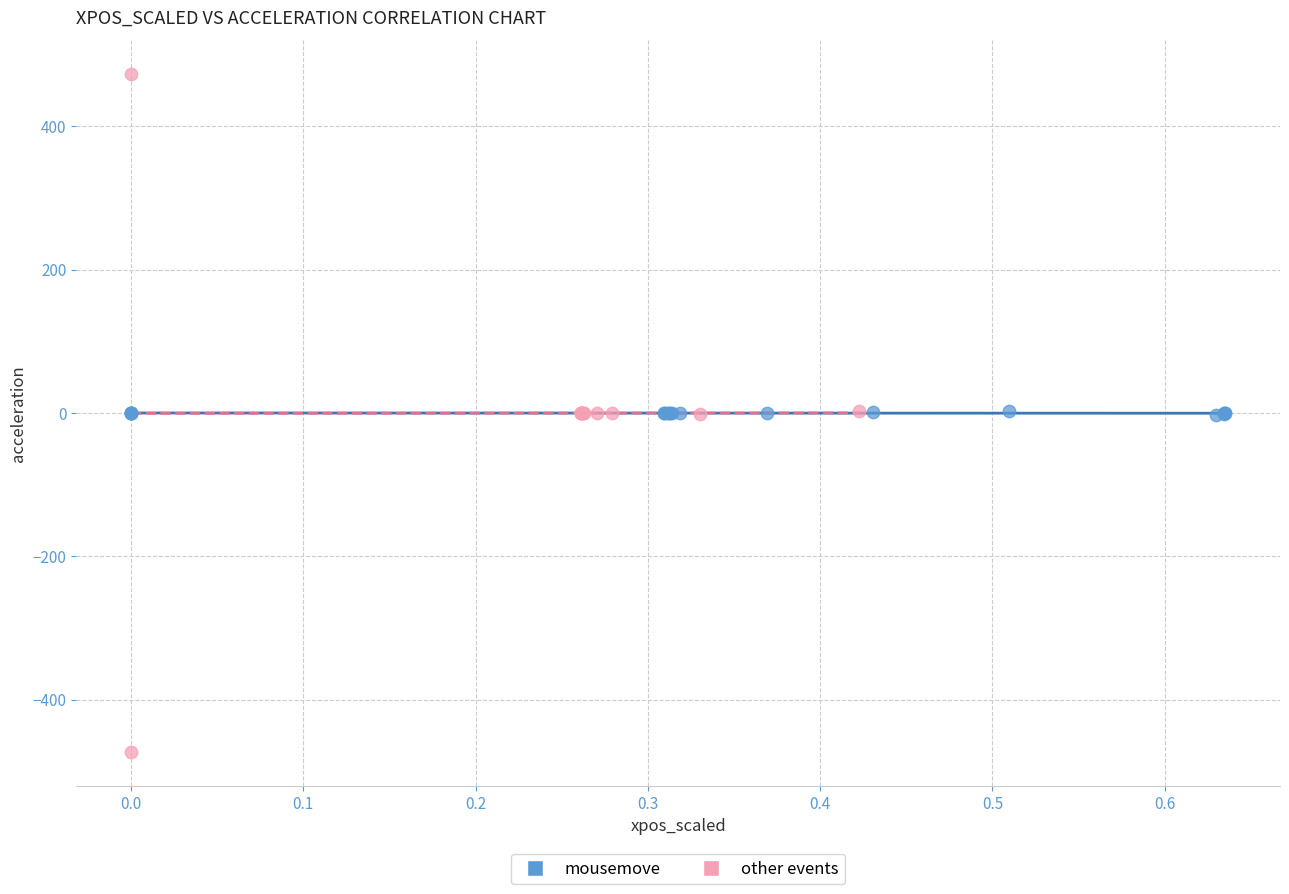

Which series has the largest Y range (max minus min)?

other events